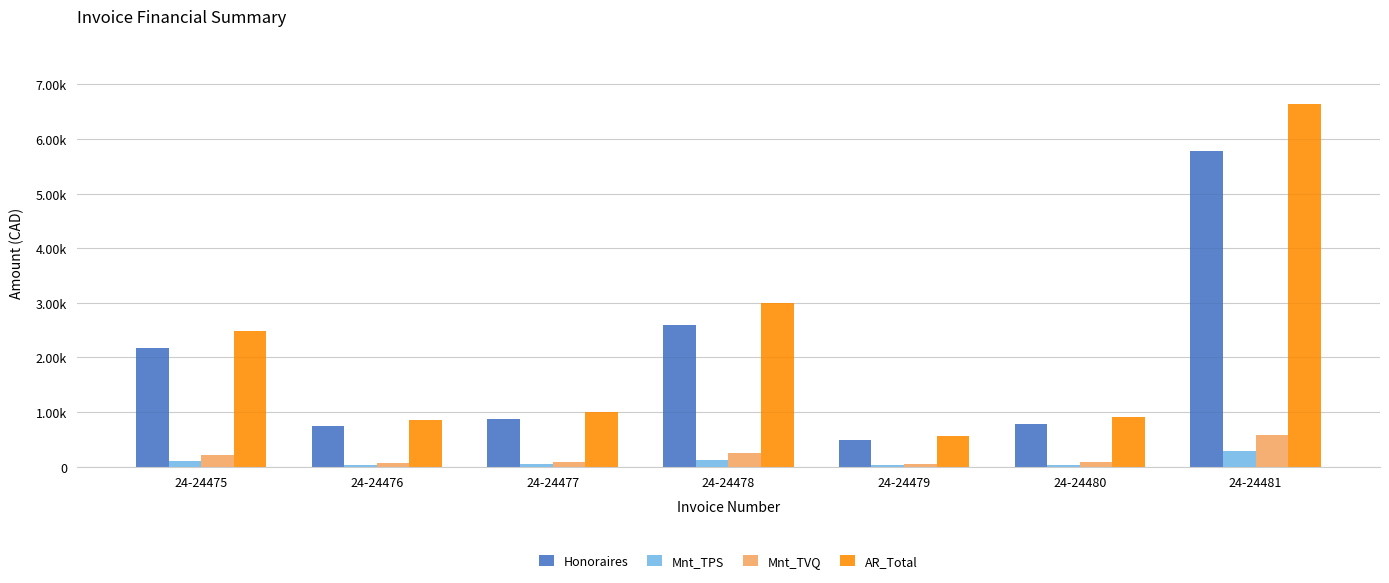

What are all the series names shown in the legend?

Honoraires, Mnt_TPS, Mnt_TVQ, AR_Total